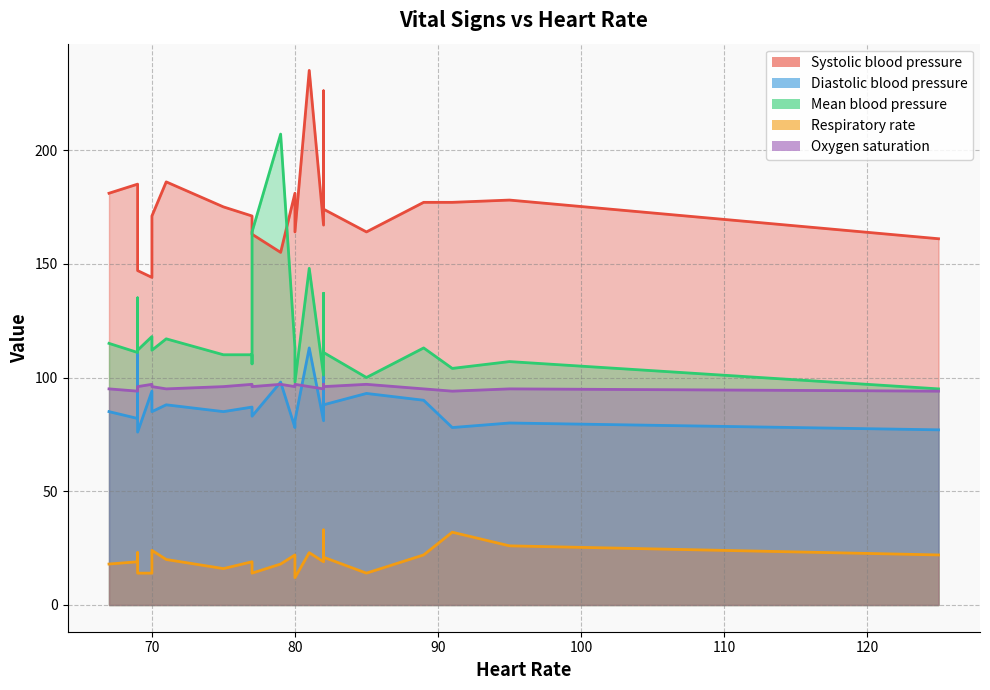

At which category does Diastolic blood pressure reach its first local valley?

2